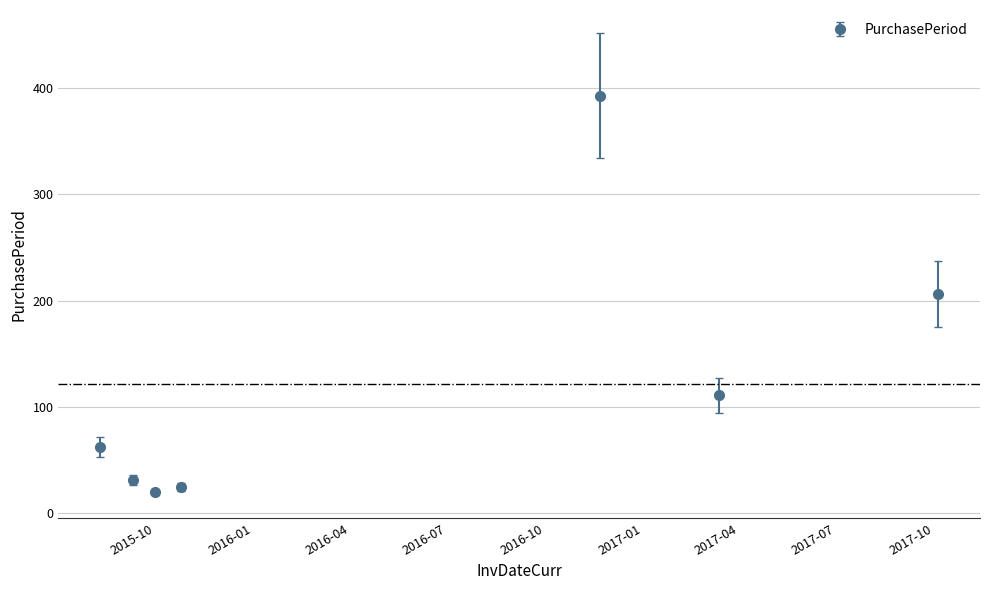

What is the value of the 6th point from the left?

111